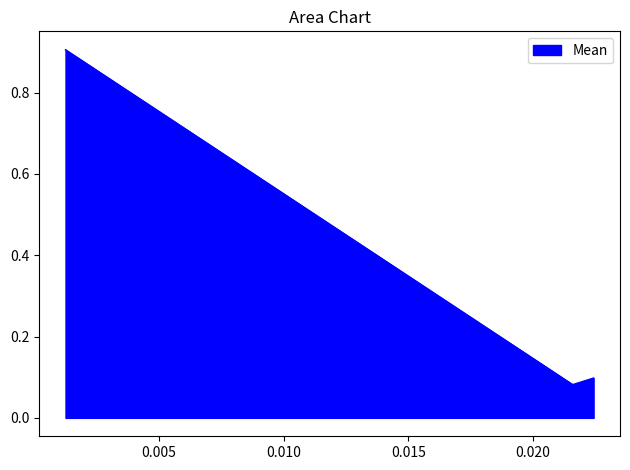

Does the chart display data point markers on the line(s)?

No